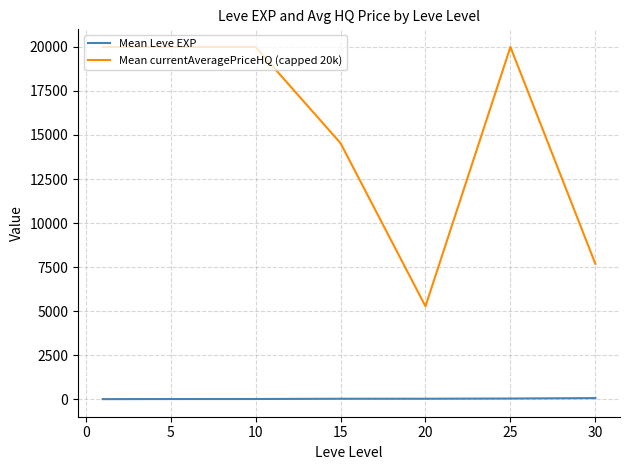

Count the number of data series in this chart.

2